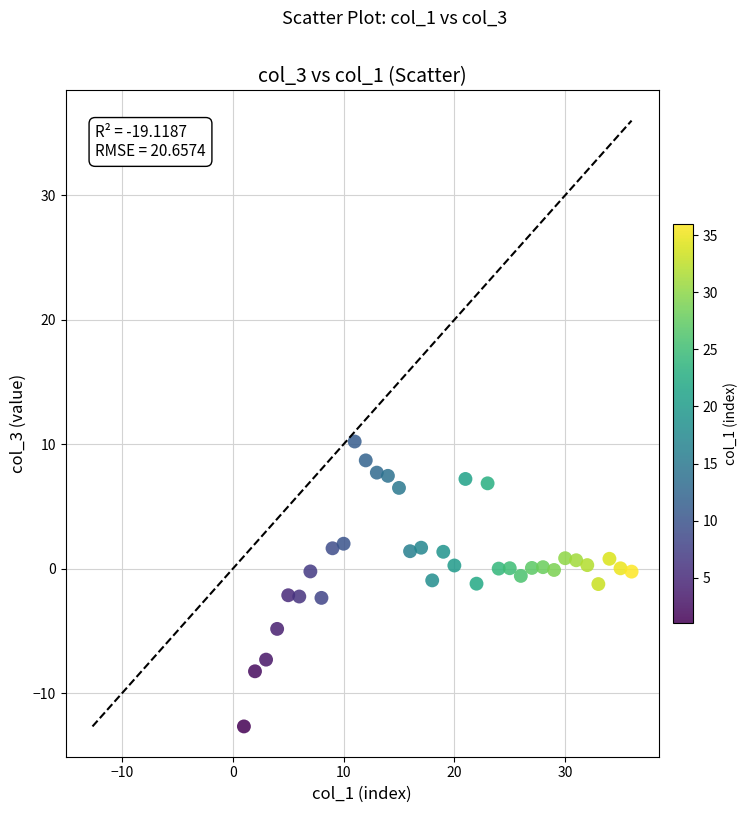

What is the range of X values (max minus min)?

35.0